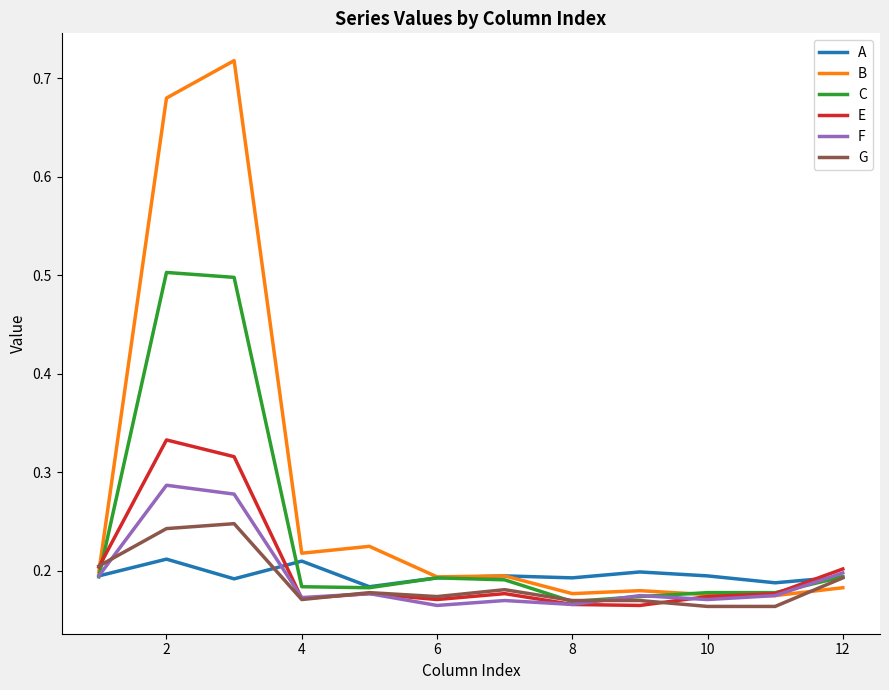

Does the chart have visible grid lines?

No